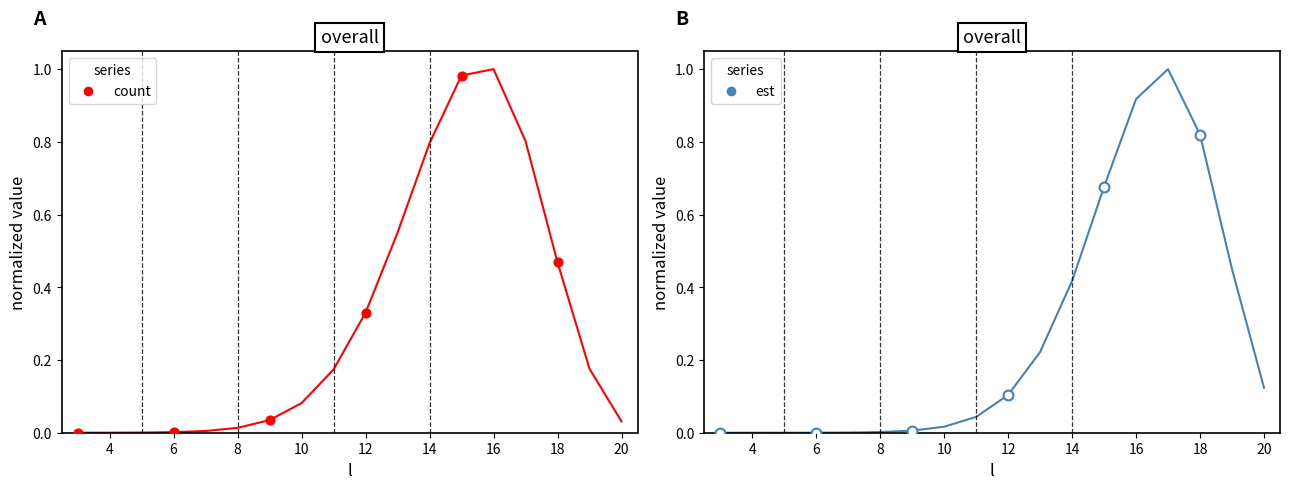

At how many categories does at least one series exceed 0?

18